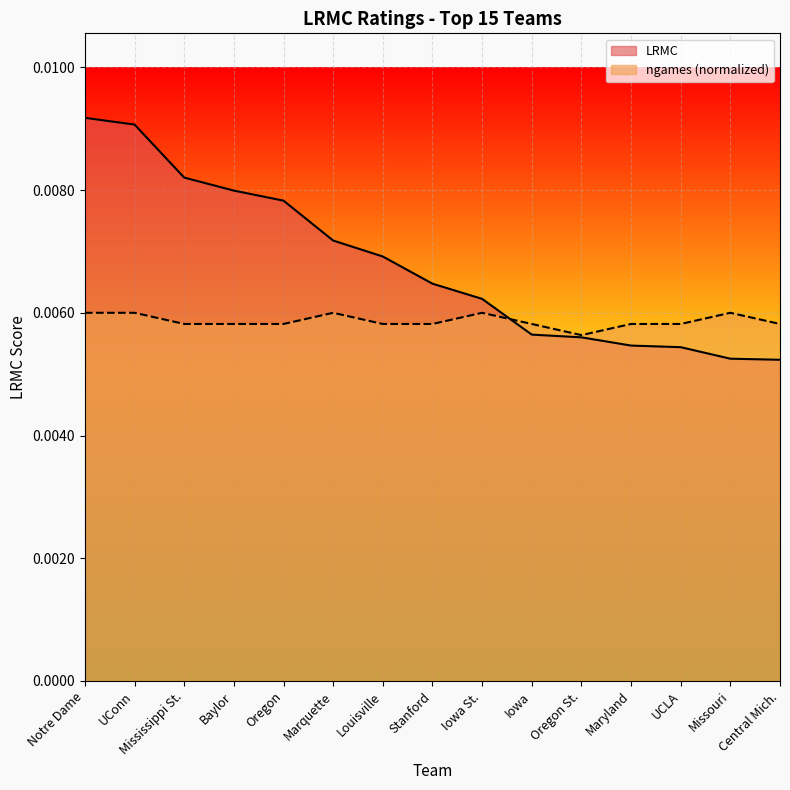

Which series ends up on top after the final intersection of LRMC and ngames_normalized?

ngames_normalized